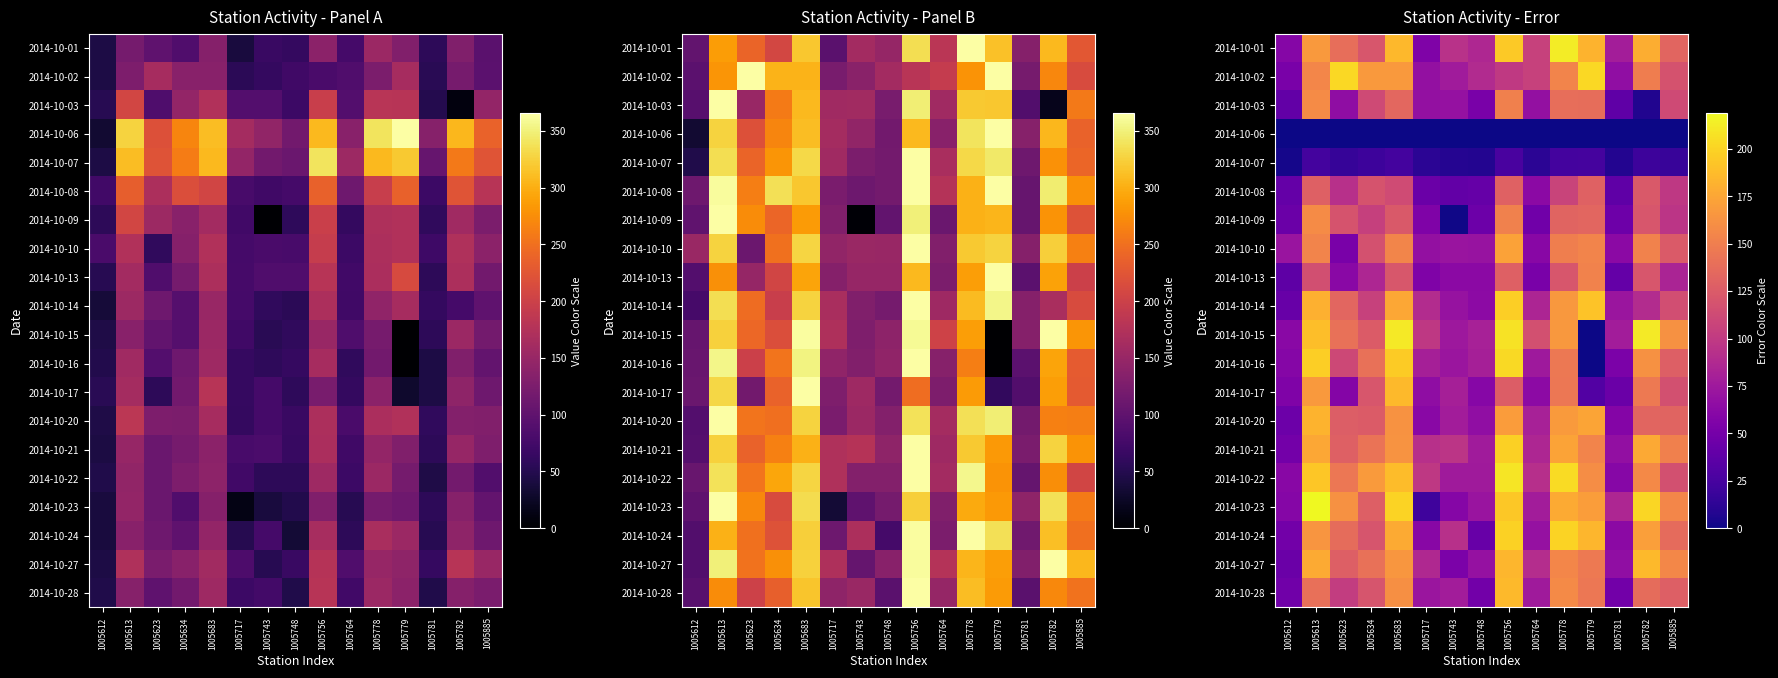

Which label corresponds to the largest value in the chart?

1005613